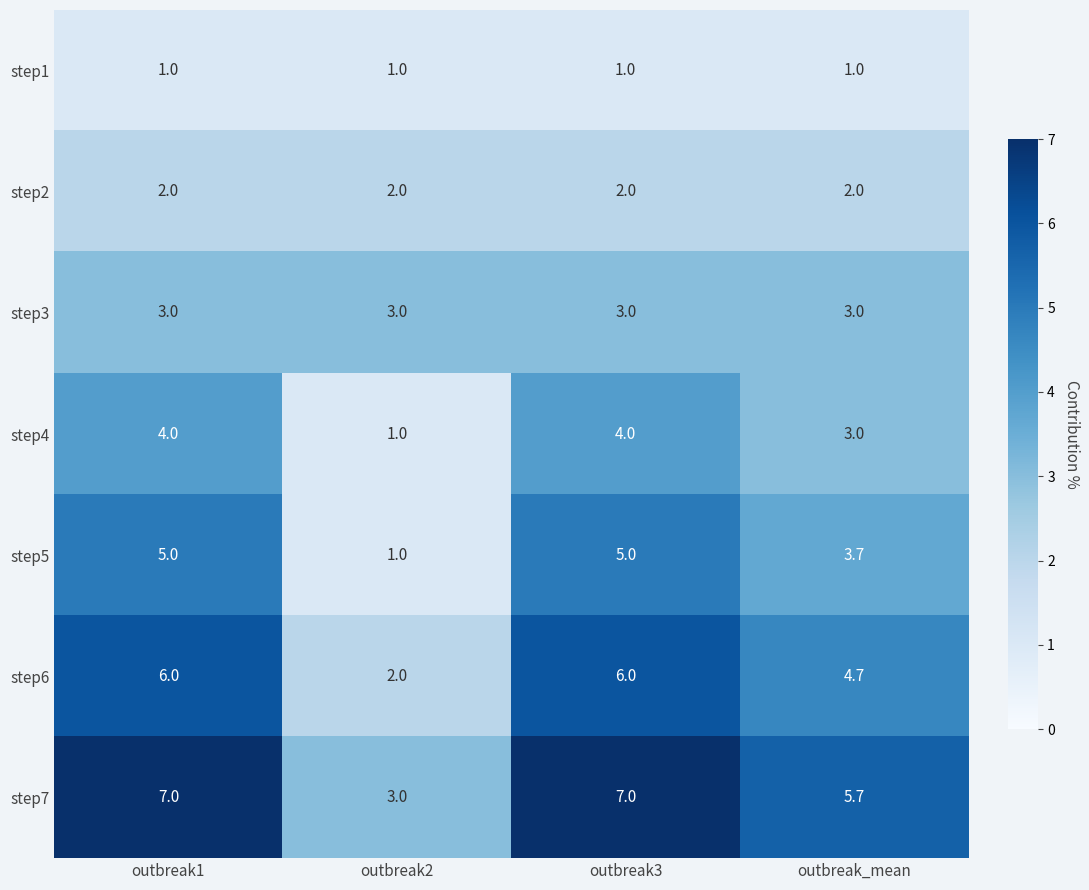

The value of step6 at outbreak1 is 3.9. True or false?

False